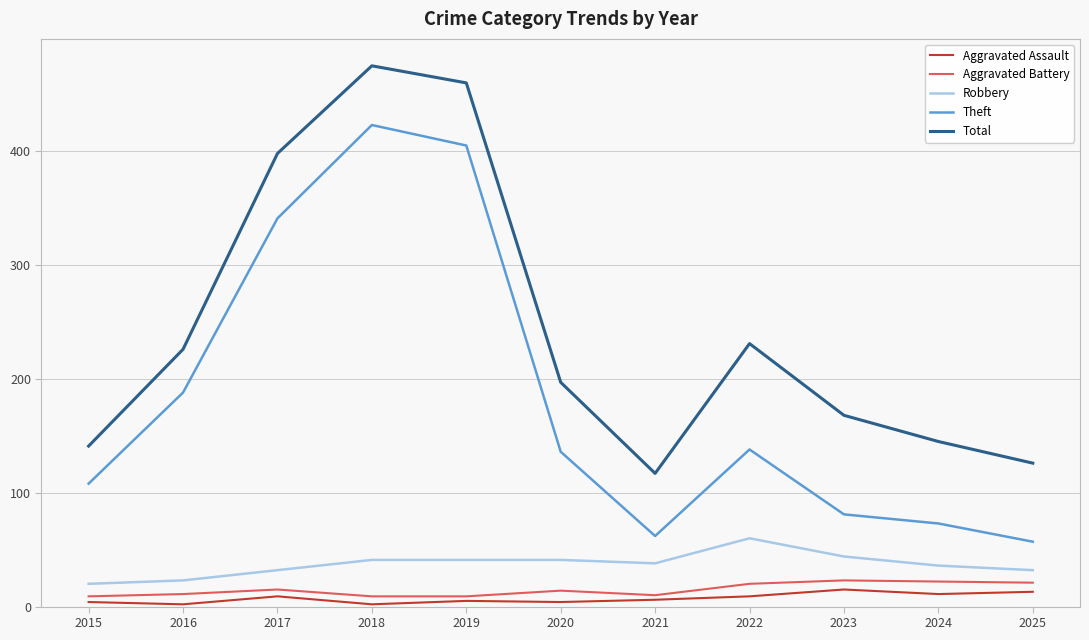

What is the sum of all Aggravated Battery values?

163